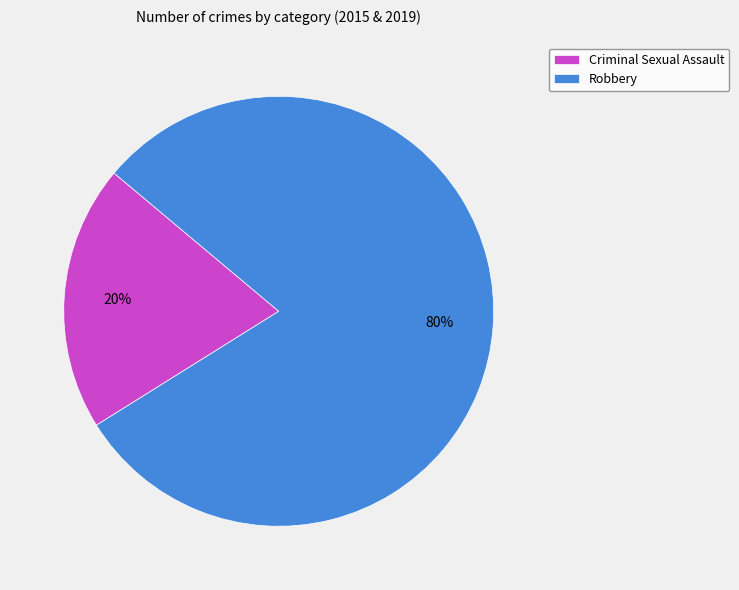

To the nearest percent, what is the combined percentage of Robbery and Criminal Sexual Assault?

100%